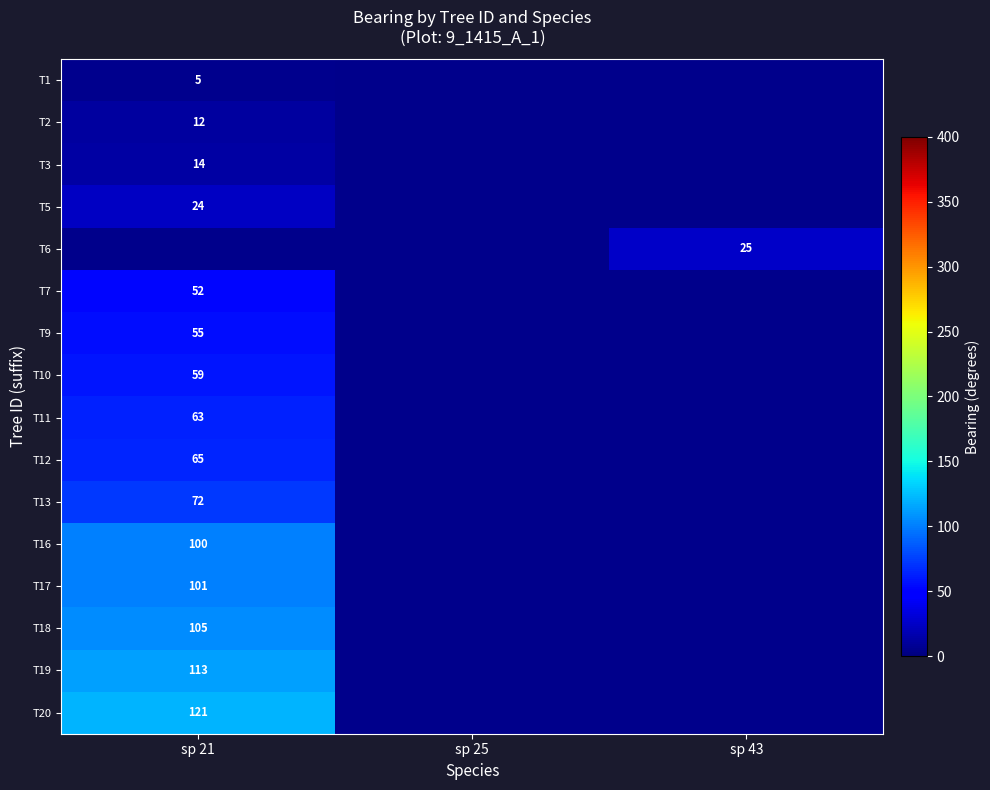

At how many categories does at least one series exceed 86?

1